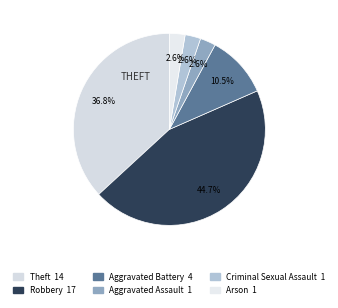

Is the sum of Aggravated Assault and Robbery greater than half?

No